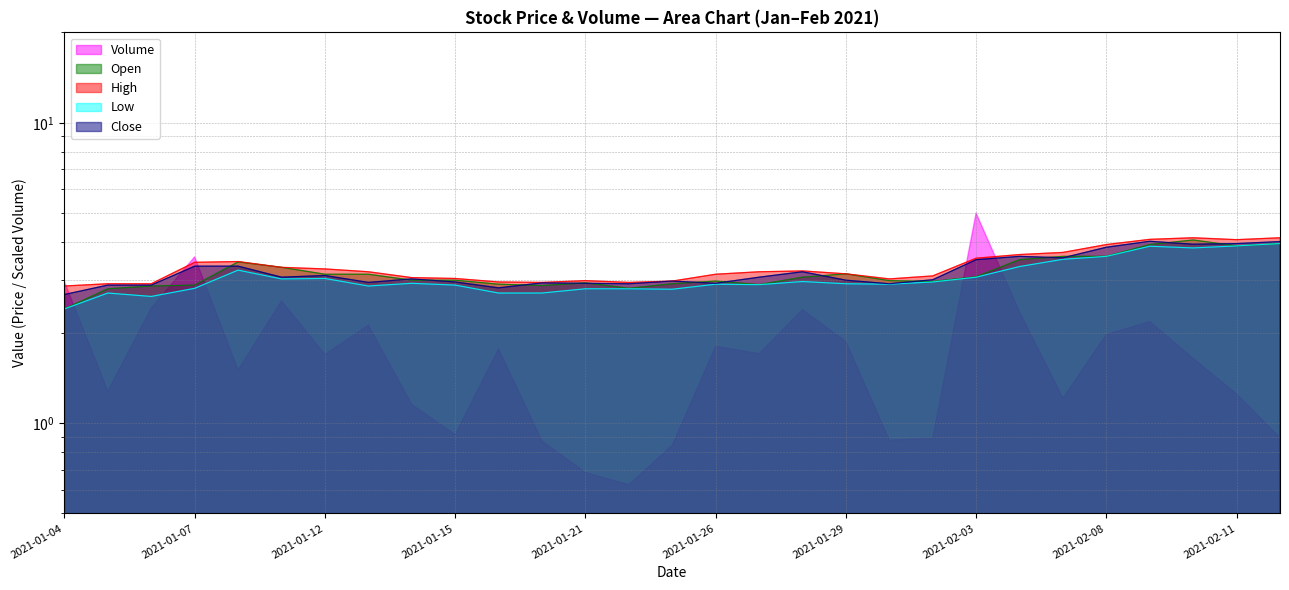

What is the label of the 11th point from the right?

2021-01-29